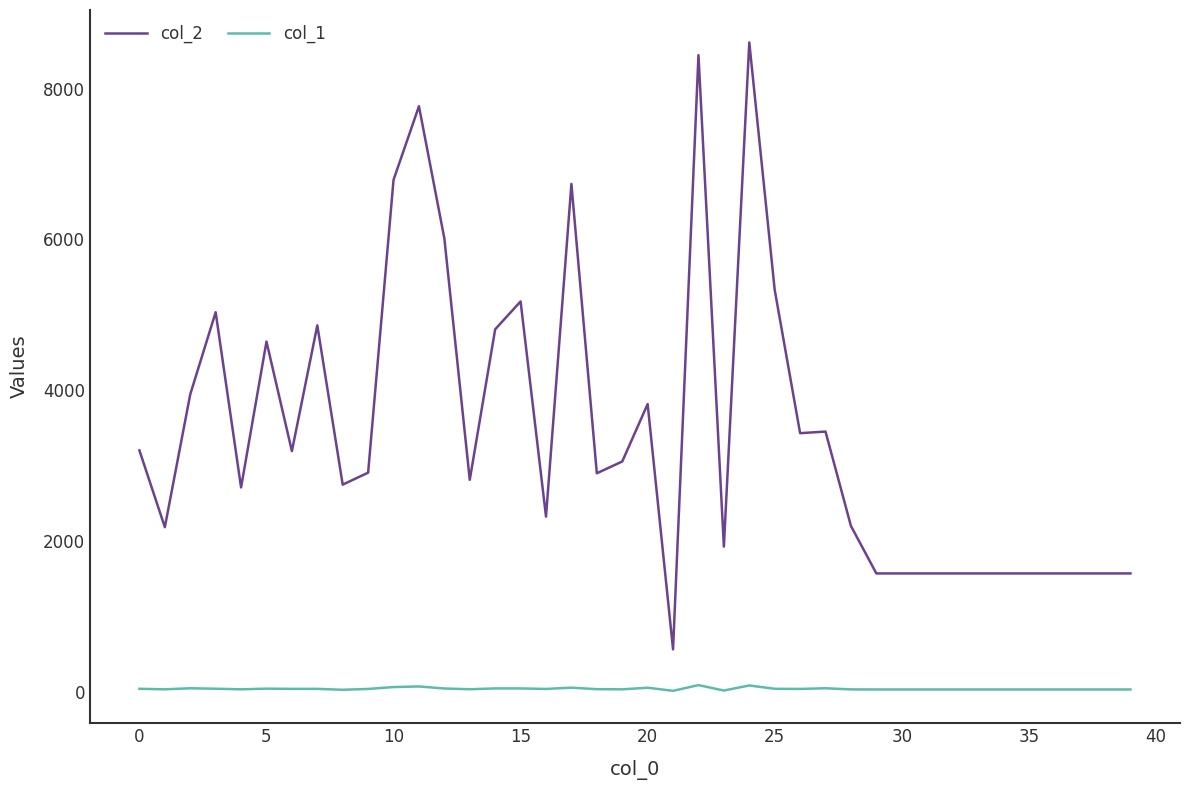

List the series in order of their overall mean, lowest first.

col_1, col_2